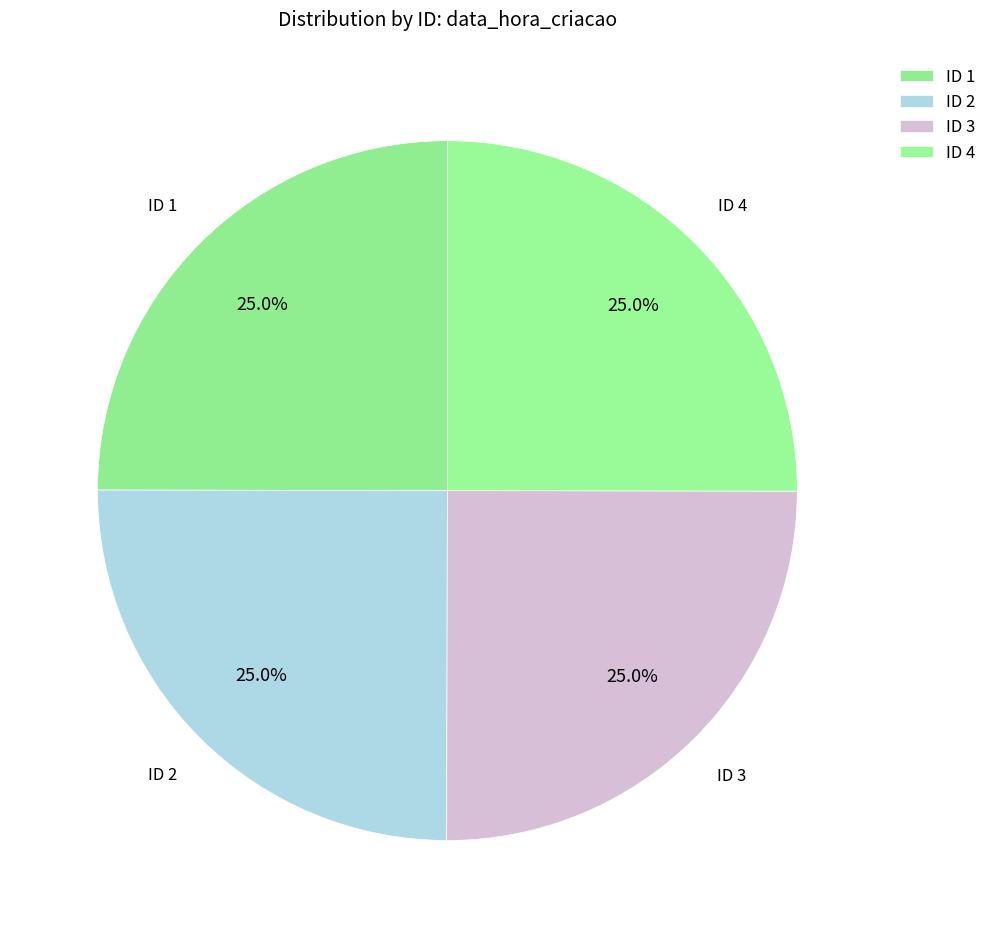

Is there a majority slice in this chart?

No